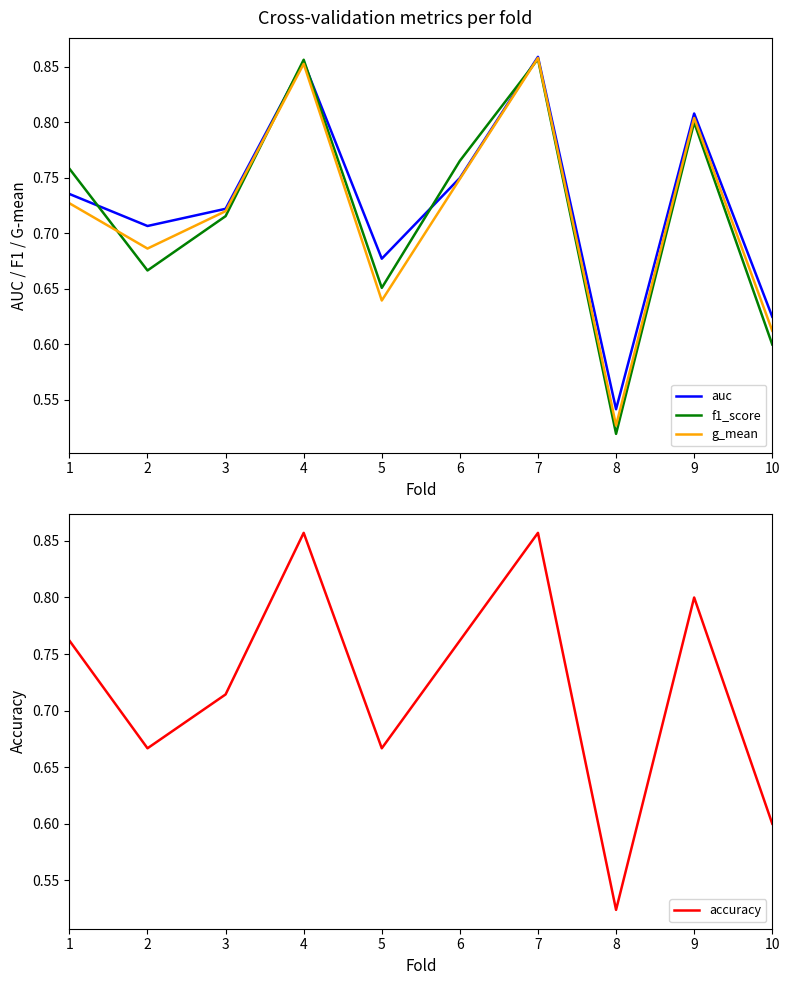

Where is accuracy nearest to the value 0?

8